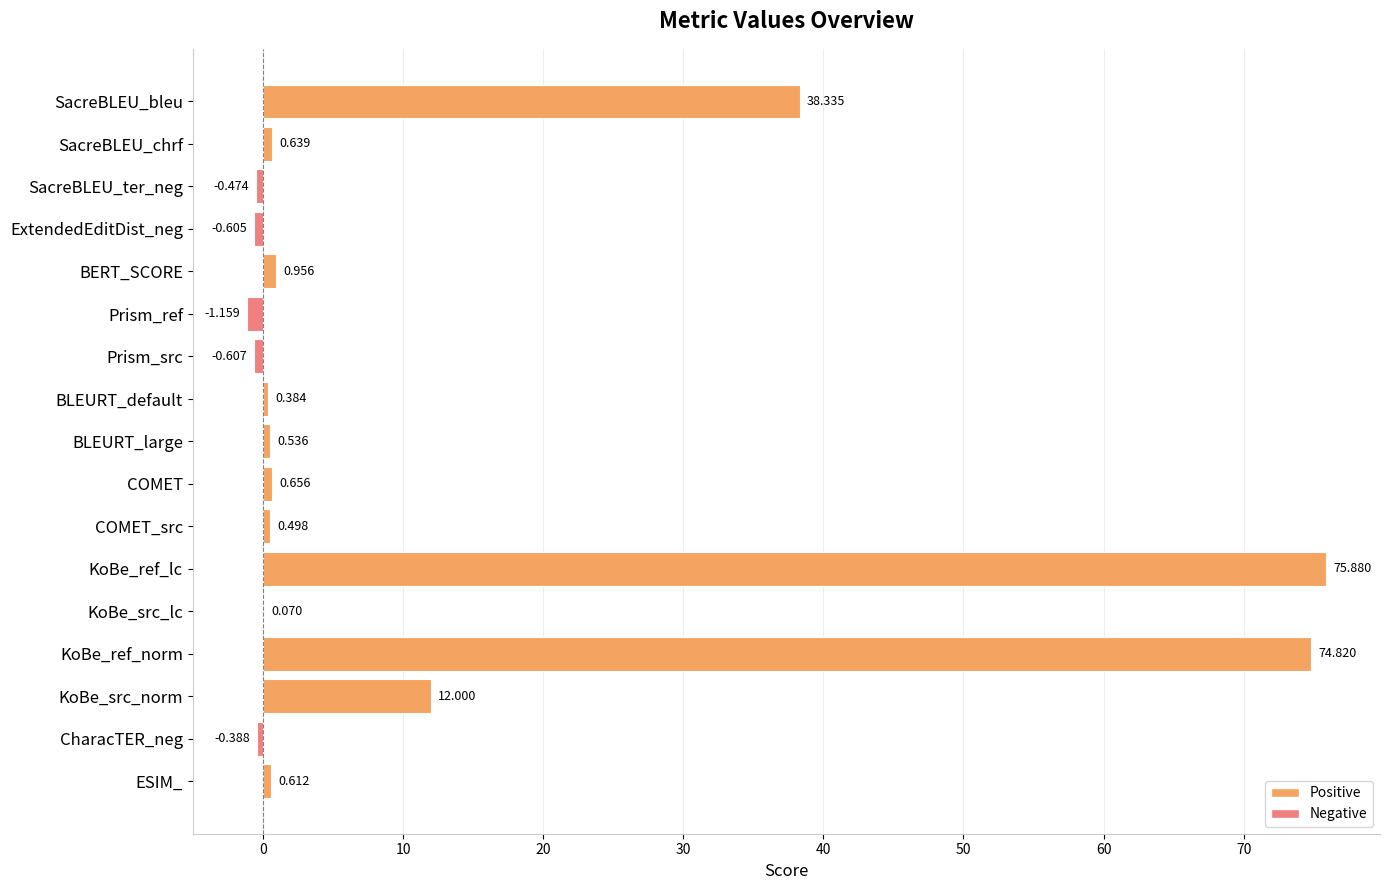

Between ESIM_ and BLEURT_default, which is larger?

ESIM_